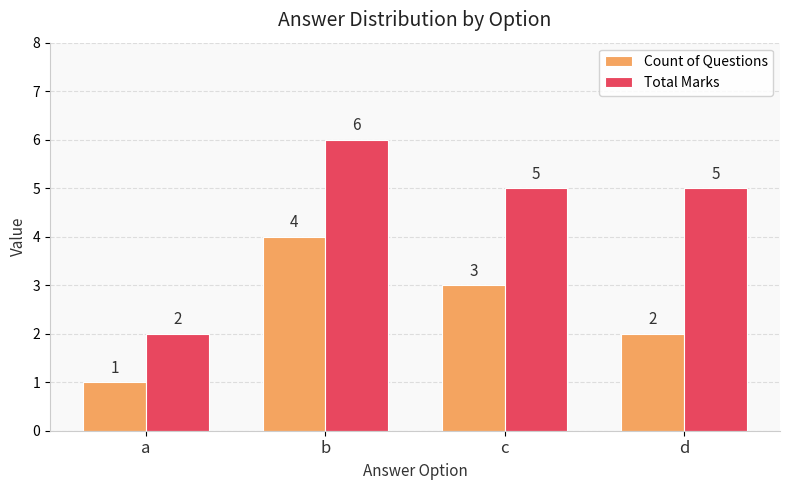

Reading left to right, what are all the values shown in this chart?

Count of Questions: a=1	b=4	c=3	d=2
Total Marks: a=2	b=6	c=5	d=5